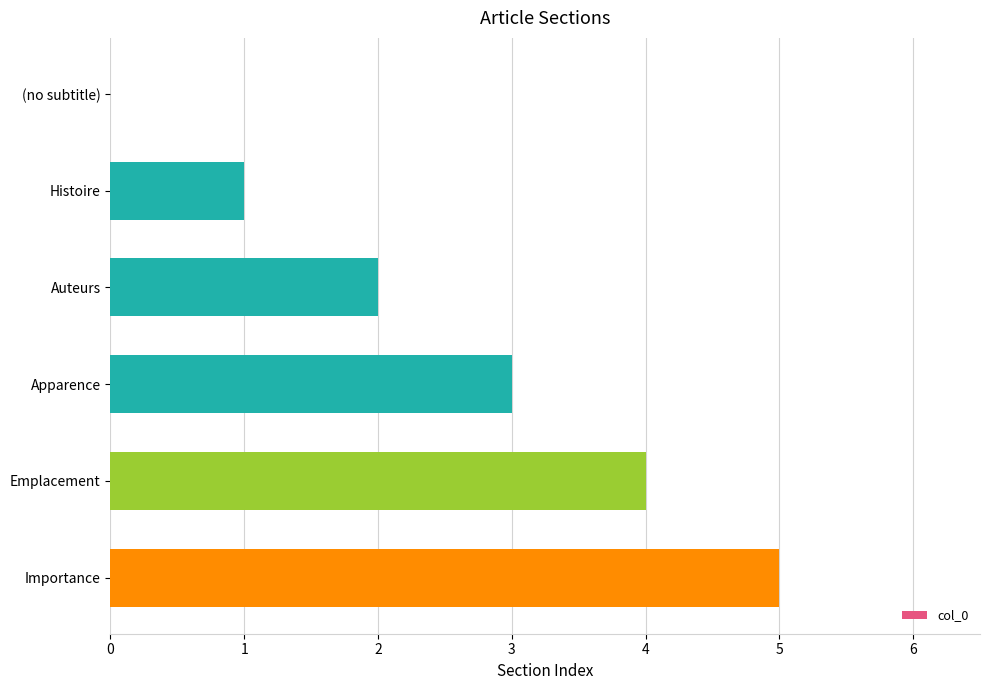

What is the sum of the values at Auteurs and Importance?

7